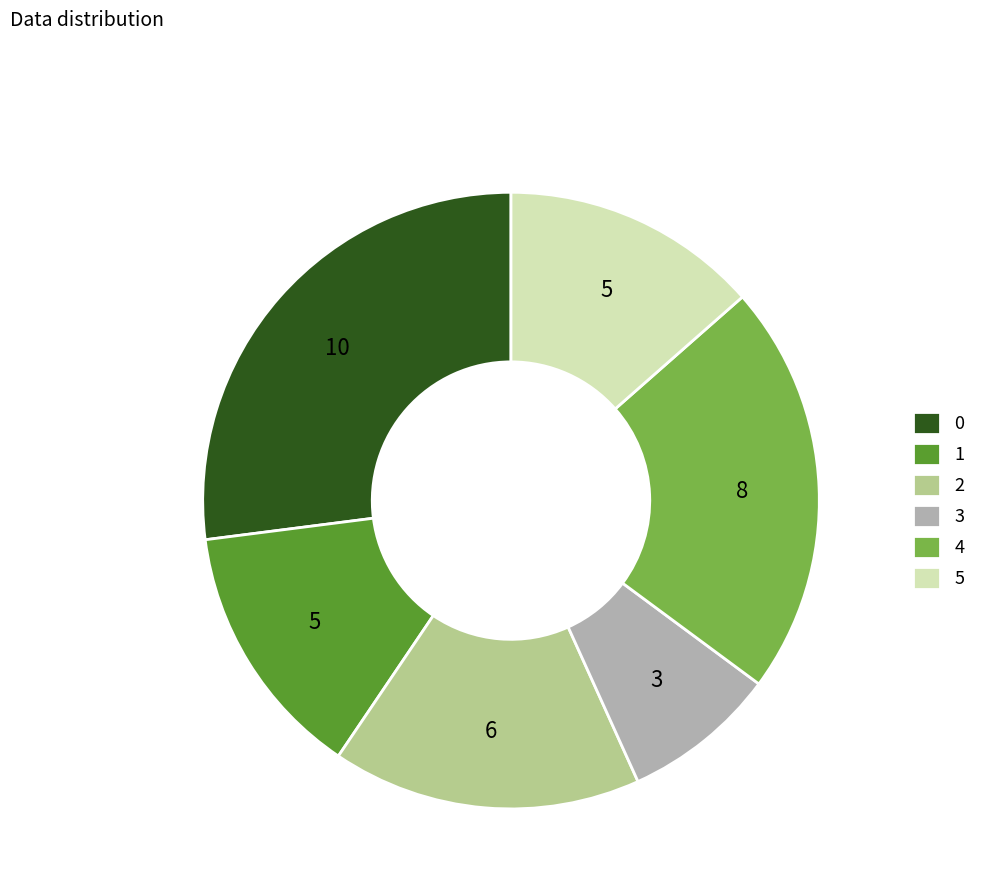

What is the smallest slice in the pie chart?

3